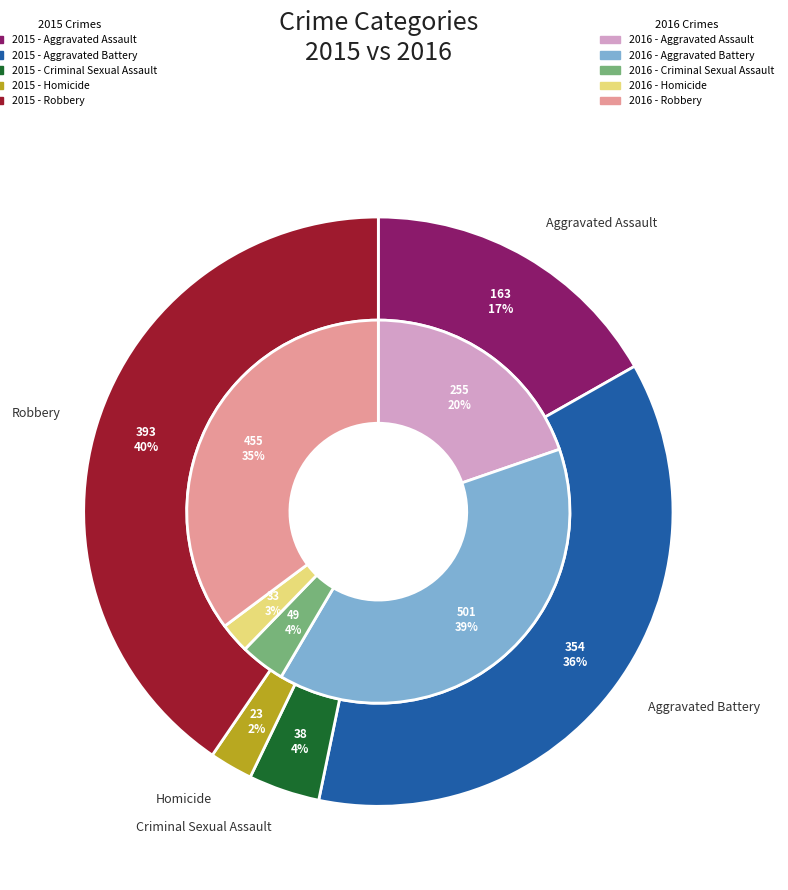

To the nearest percent, what portion does Aggravated Battery represent?

39%